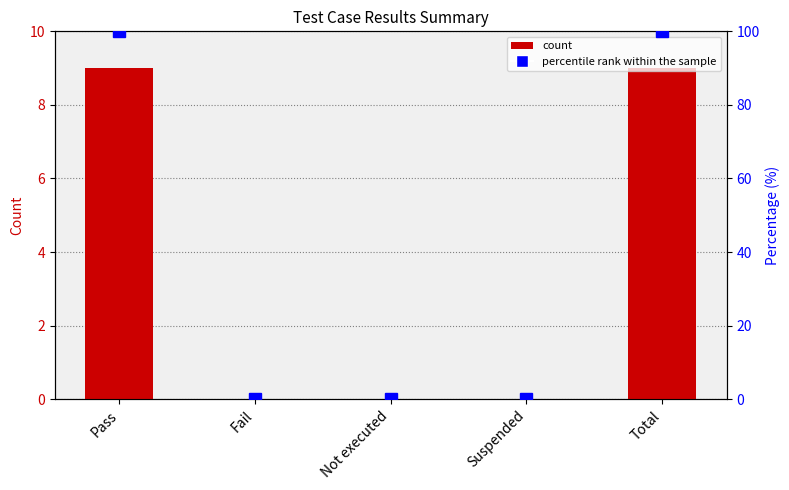

Which series changed the most between Not executed and Total?

percentile rank within the sample